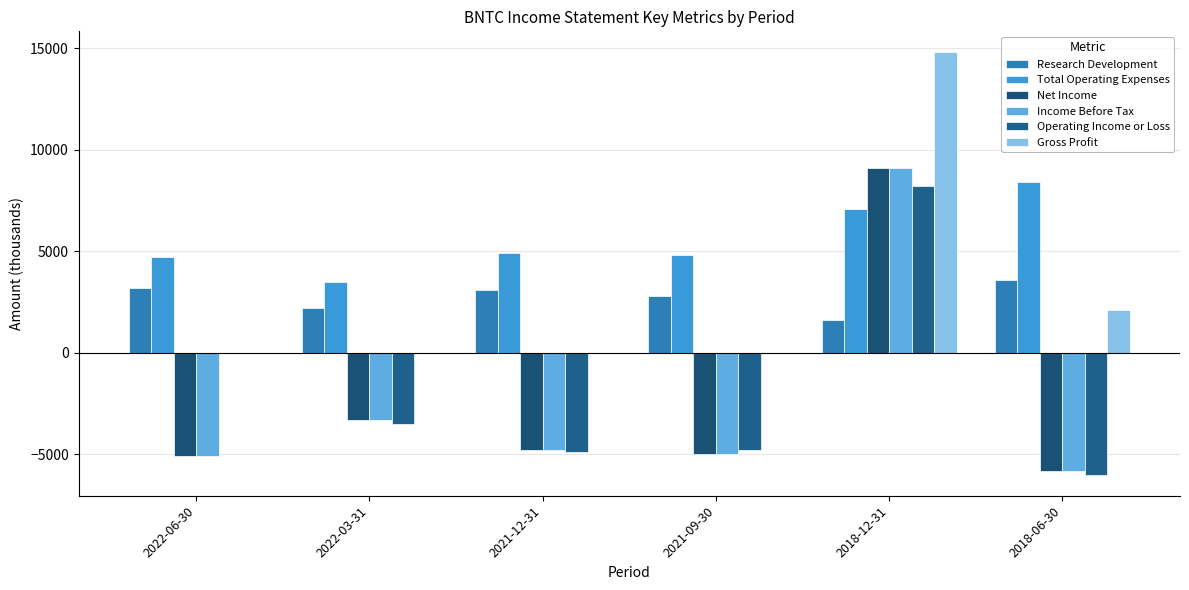

Reading left to right, what are all the values shown in this chart?

Research Development: 3200	2200	3100	2800	1600	3600
Total Operating Expenses: 4700	3500	4900	4800	7100	8400
Net Income: -5100	-3300	-4800	-5000	9100	-5800
Income Before Tax: -5100	-3300	-4800	-5000	9100	-5800
Operating Income or Loss: 0	-3500	-4900	-4800	8200	-6000
Gross Profit: 0	0	0	0	14800	2100